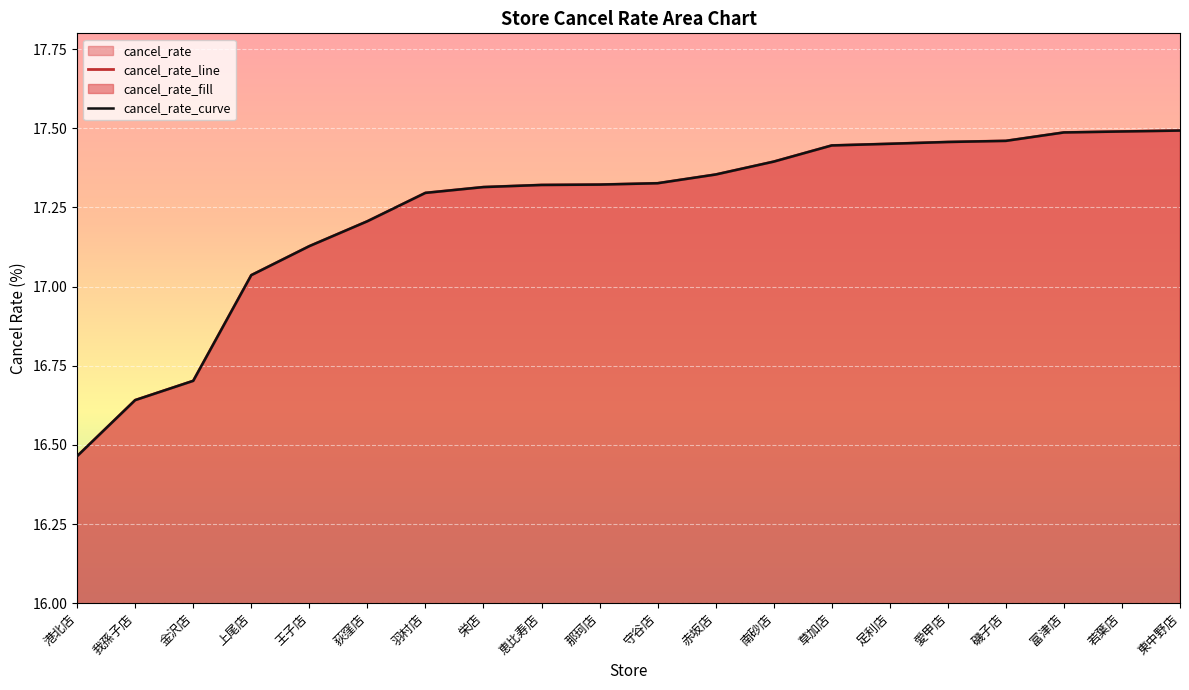

How many categories are shown in the chart?

20